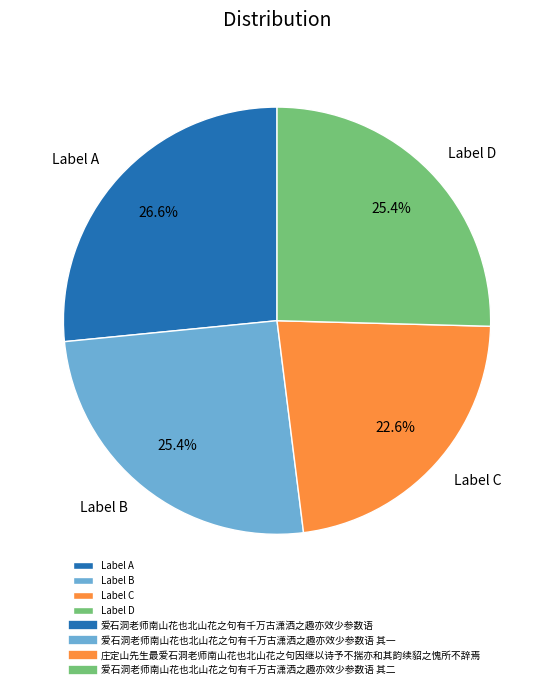

Count the number of slices in the pie.

4